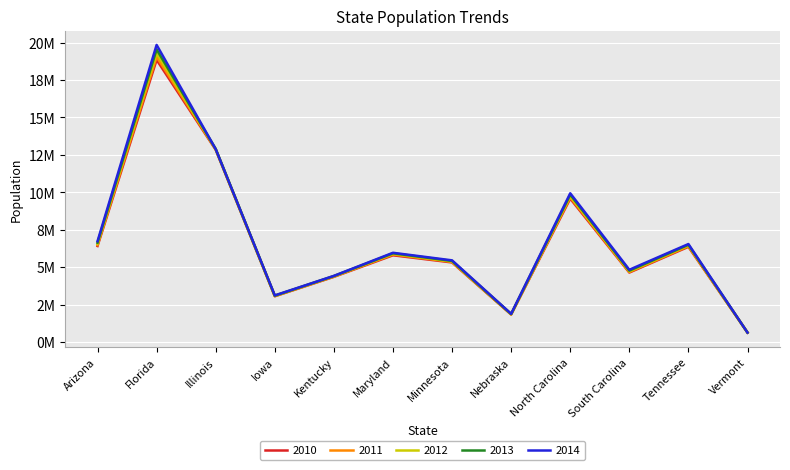

The 2014 series shows 6730413 at Arizona. True or false?

True